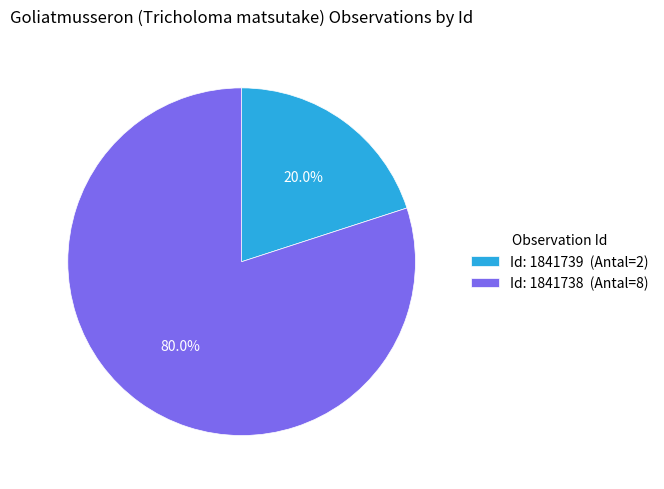

Is there any slice that represents more than half of the pie?

Yes